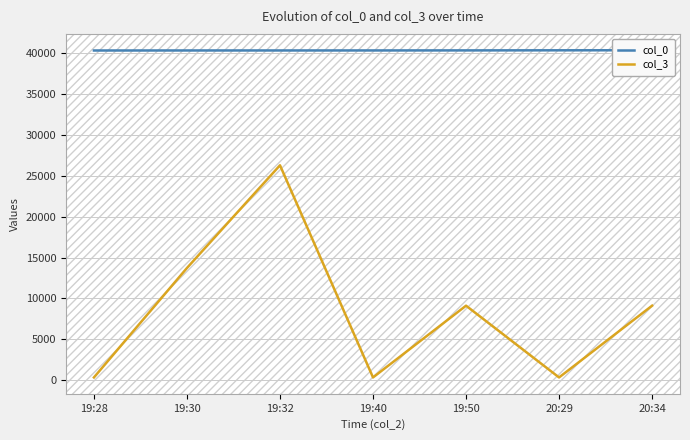

True or false: col_3 and col_0 cross at least once.

False